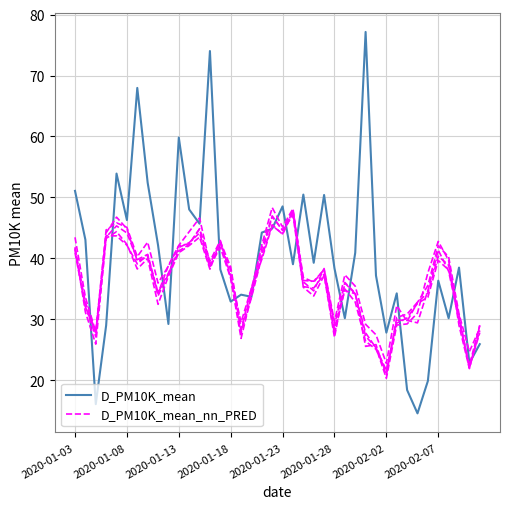

True or false: D_PM10K_mean has a value of 22.8 at 38.

True